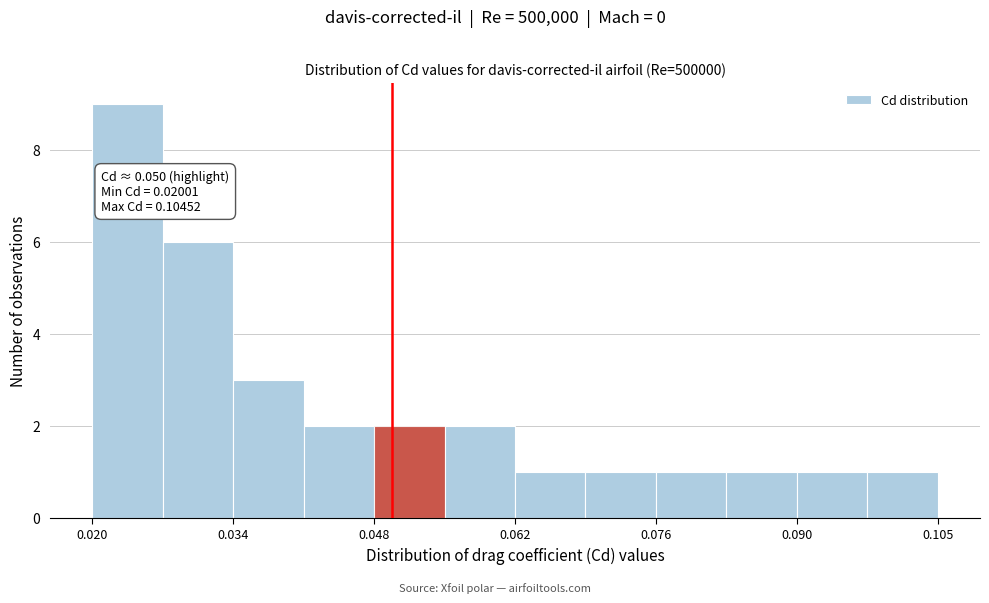

Read against the x-axis, roughly where is the centre of the tallest bar?

0.024